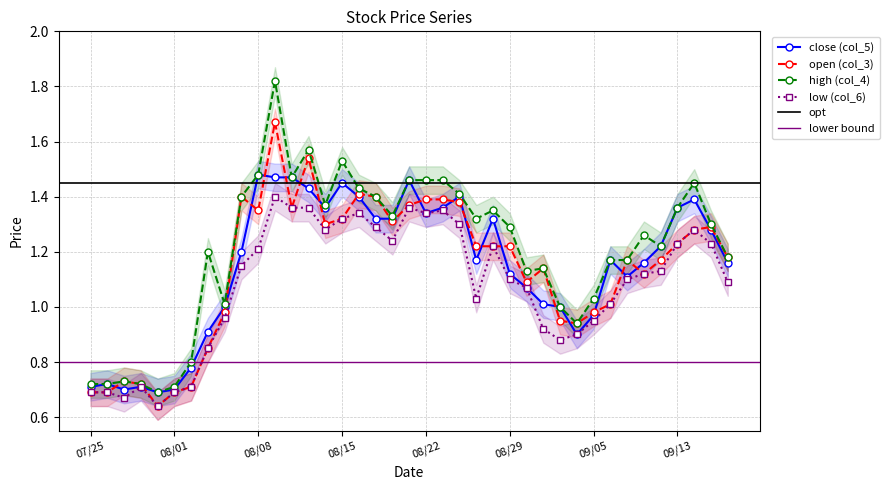

Count the number of data series in this chart.

4